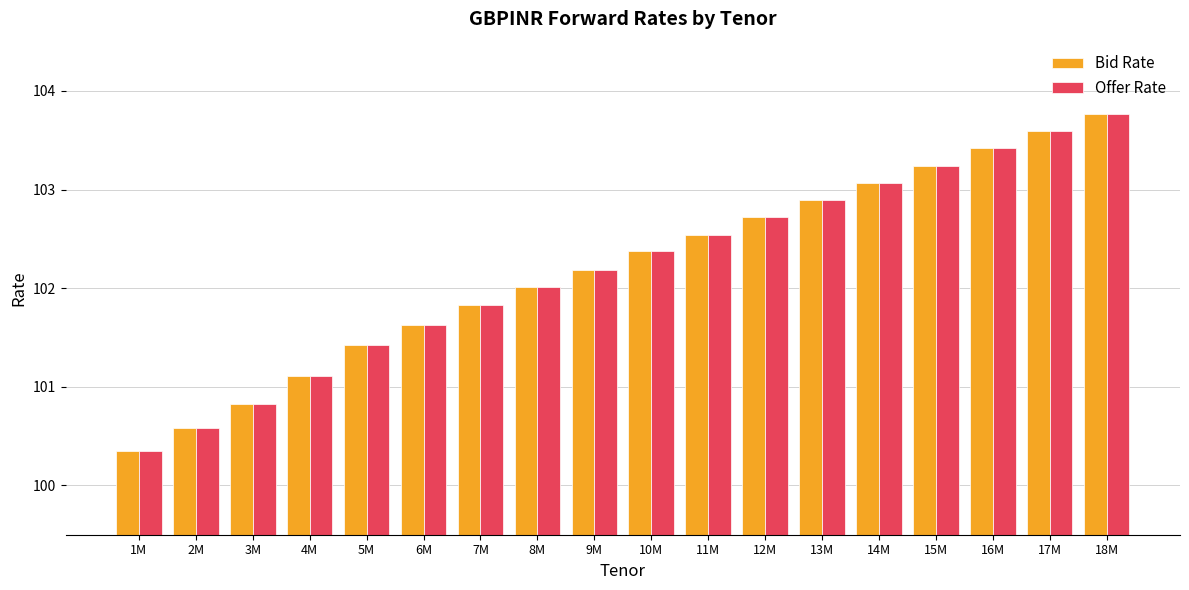

List the labels in order of Bid Rate value, largest first.

18M, 17M, 16M, 15M, 14M, 13M, 12M, 11M, 10M, 9M, 8M, 7M, 6M, 5M, 4M, 3M, 2M, 1M